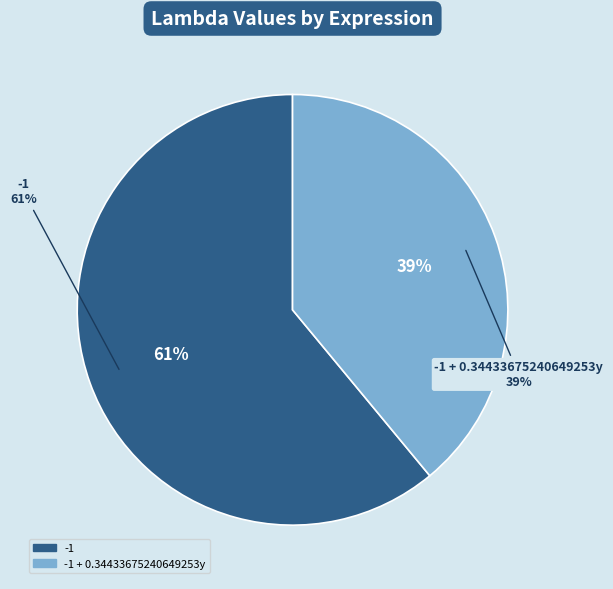

Which slice is the smallest?

-1 + 0.34433675240649253y